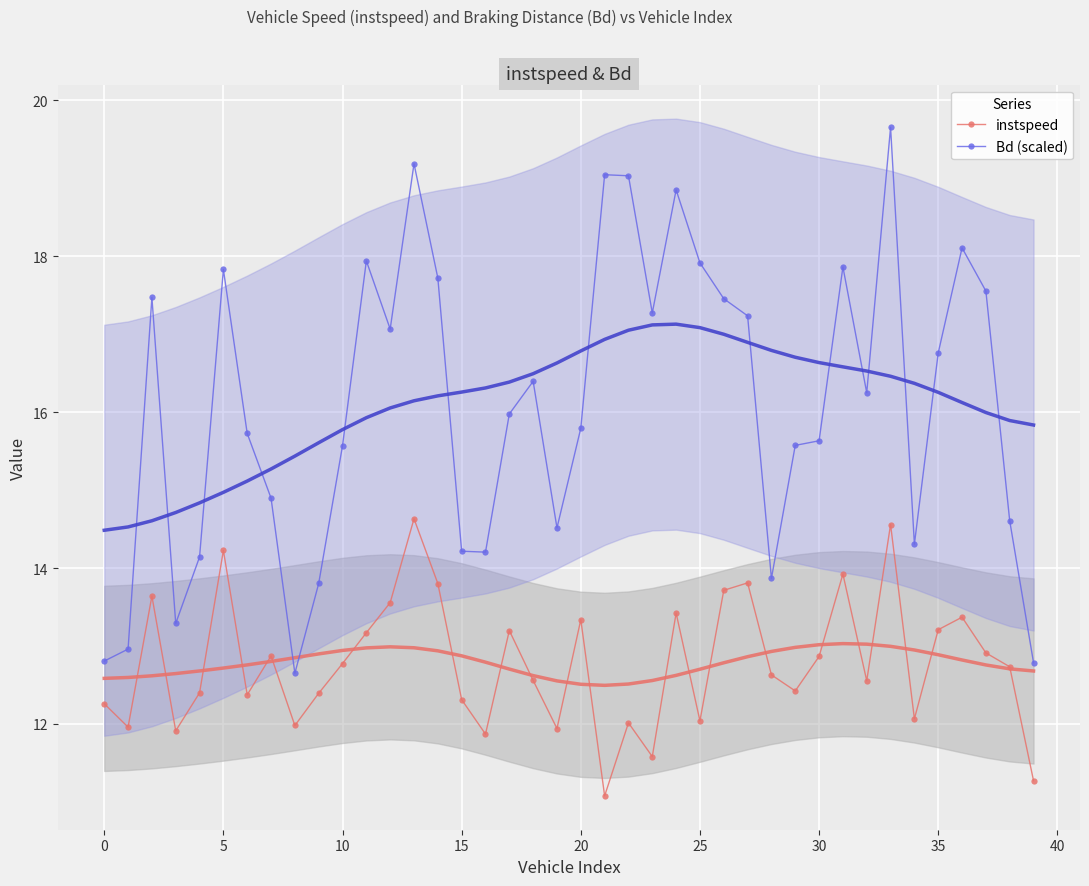

At how many categories does at least one series exceed 17?

17